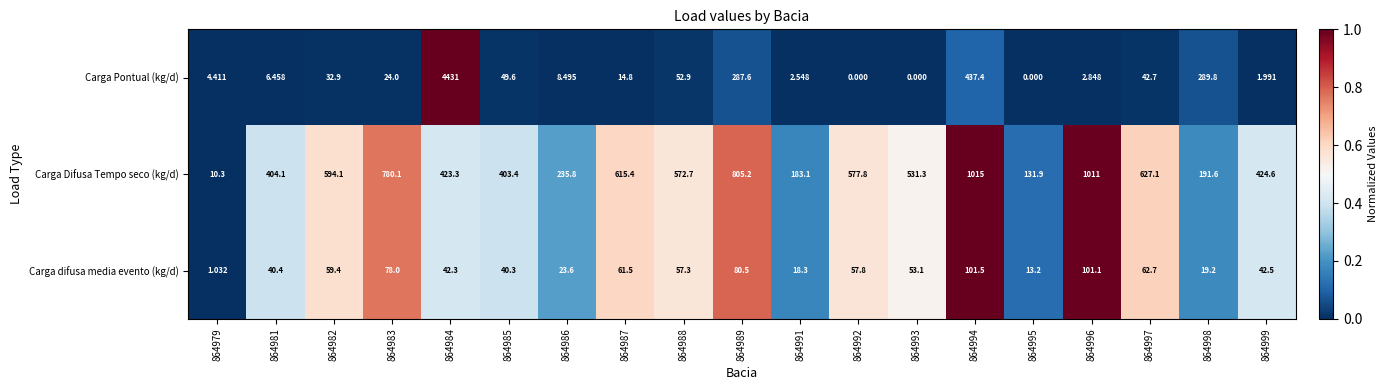

List the series in order of their peak value, highest first.

Carga Pontual (kg/d), Carga Difusa Tempo seco (kg/d), Carga difusa media evento (kg/d)